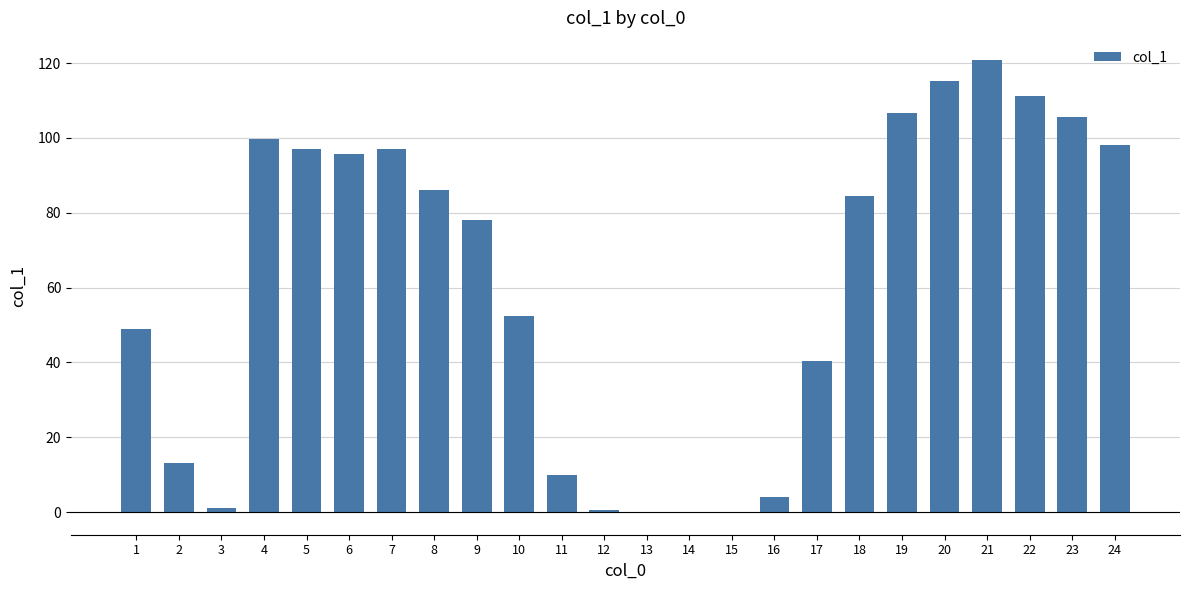

Does the chart contain stacked bars?

No